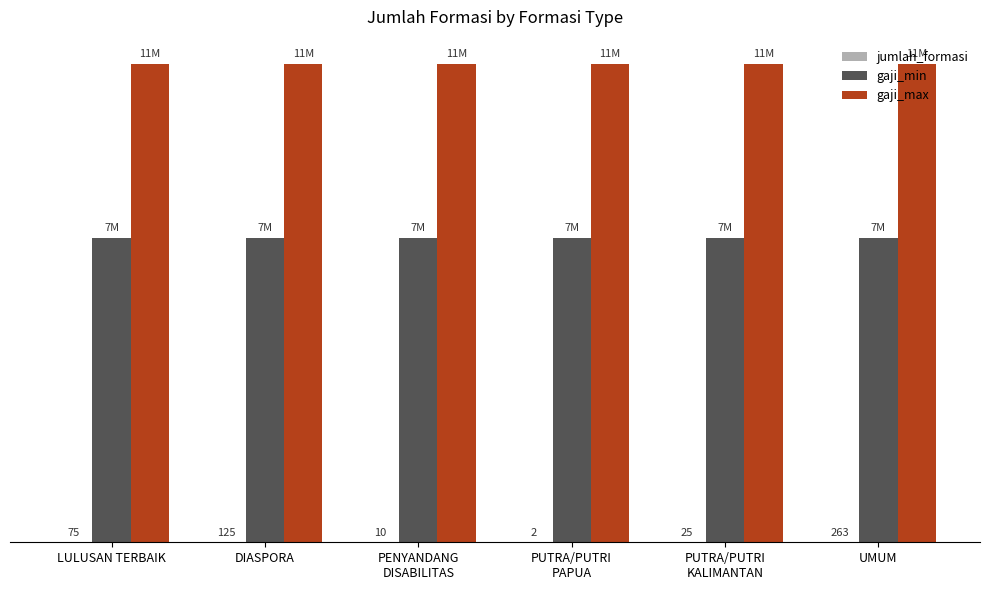

Read the gaji_min value at UMUM.

7000000